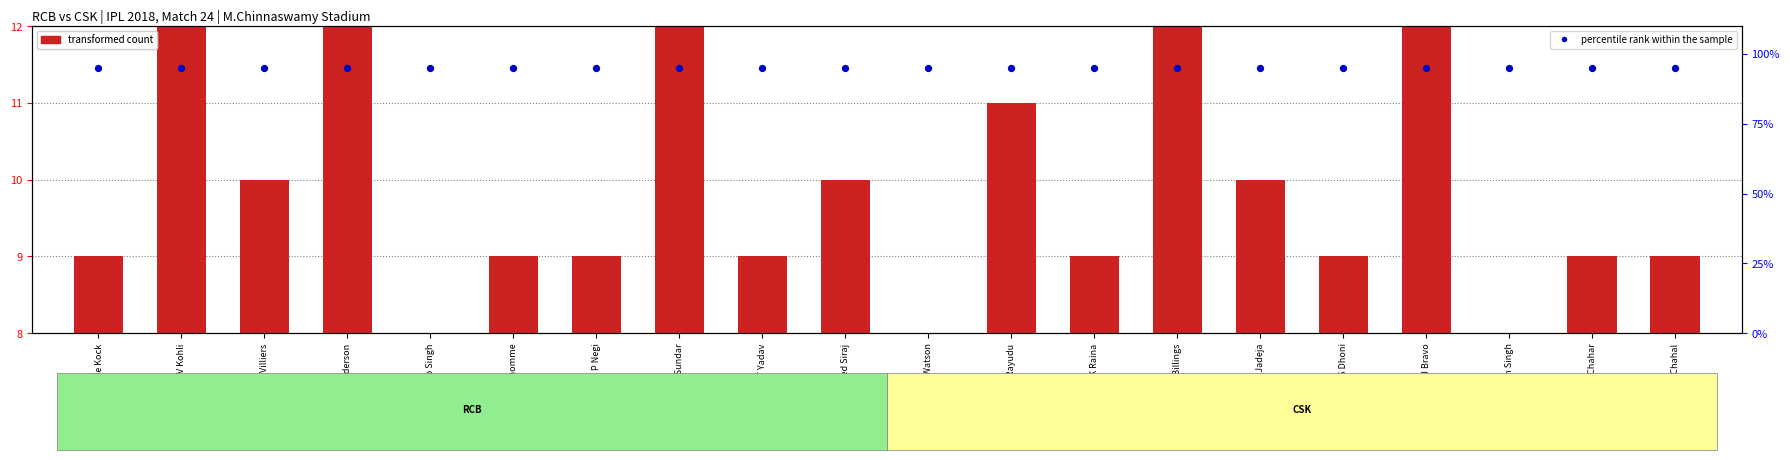

Which series has the largest Y range (max minus min)?

transformed count